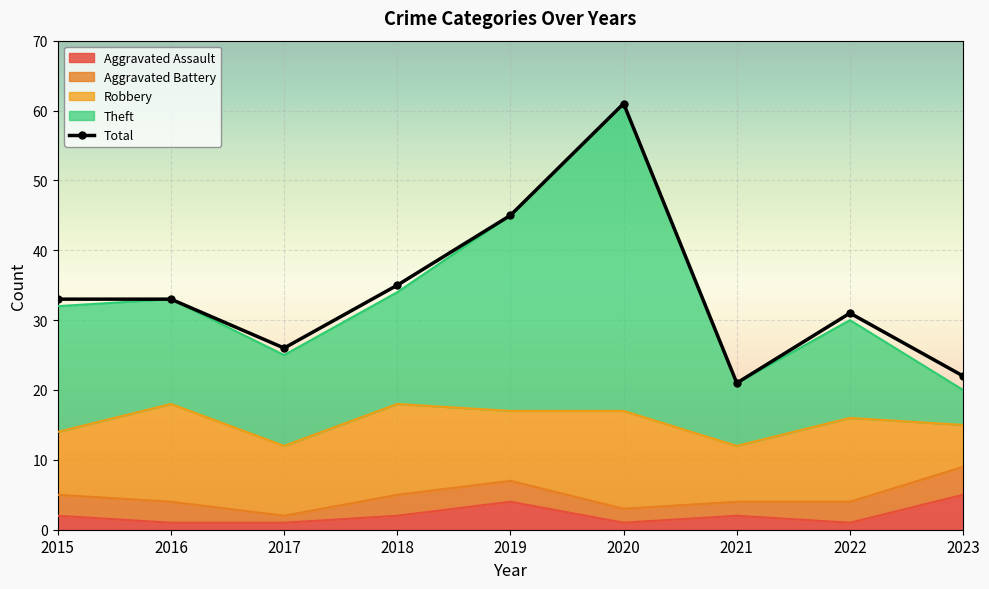

Which has a higher value, 2022 or 2015?

2015